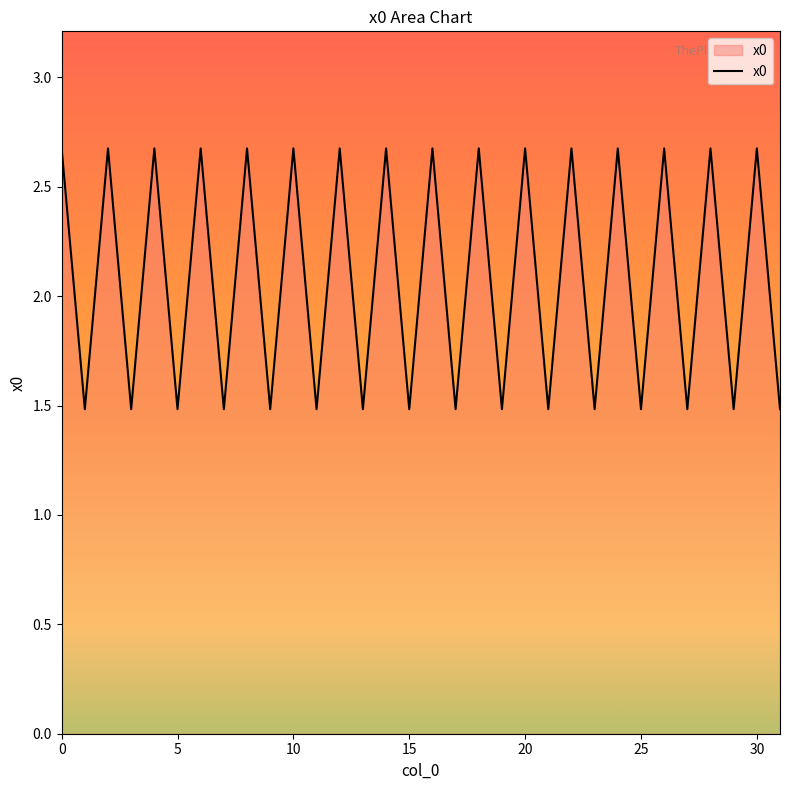

What is the smallest value displayed?

1.5